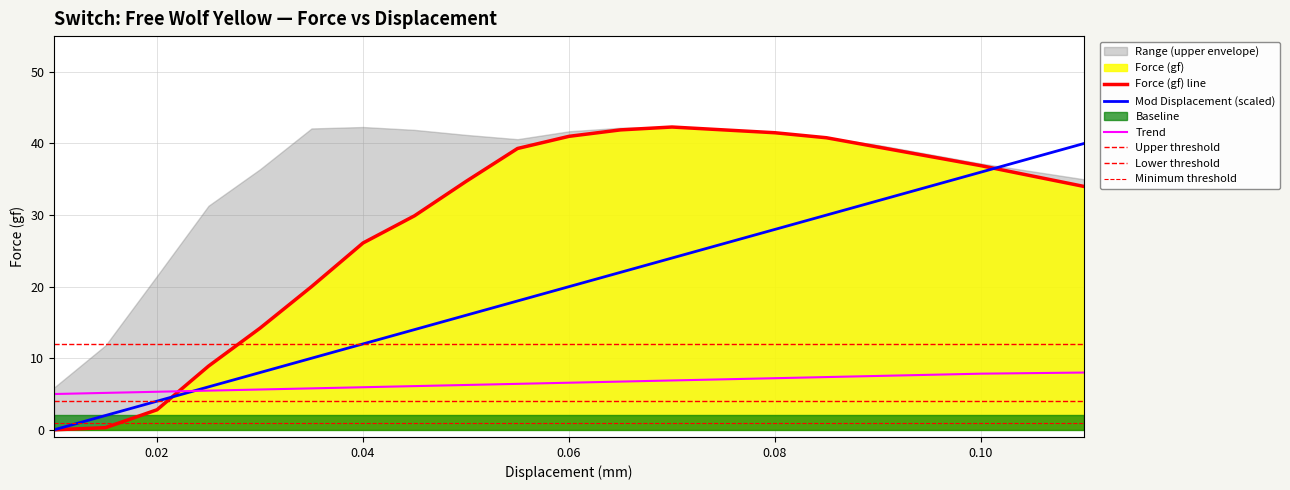

True or false: Force (gf) line and Trend cross at least once.

True